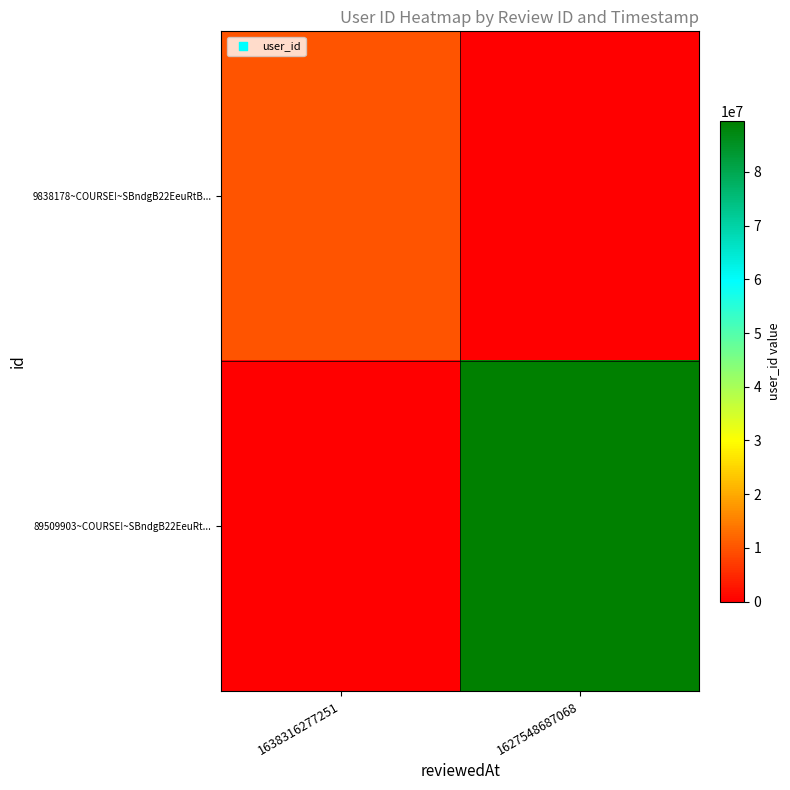

At 1627548687068, list the series in order from largest to smallest.

89509903~COURSE!~SBndgB22EeuRt..., 9838178~COURSE!~SBndgB22EeuRtB...